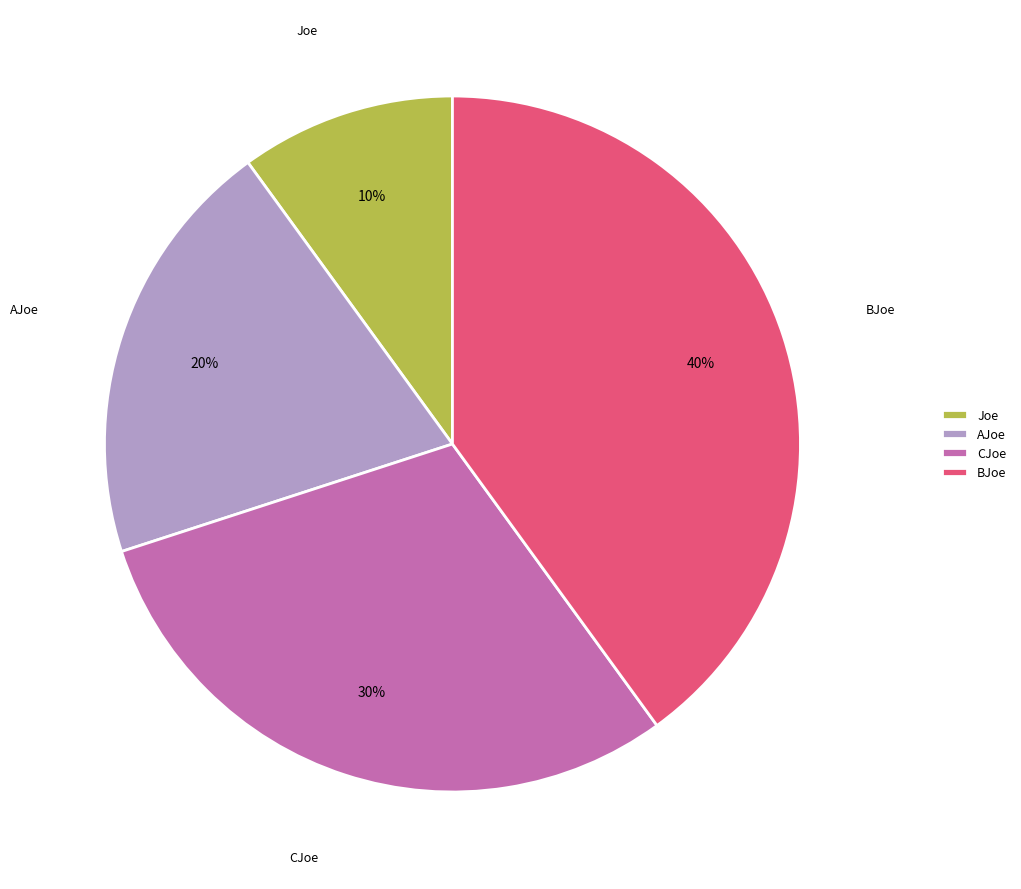

To the nearest percent, what percentage of the pie is CJoe?

30%